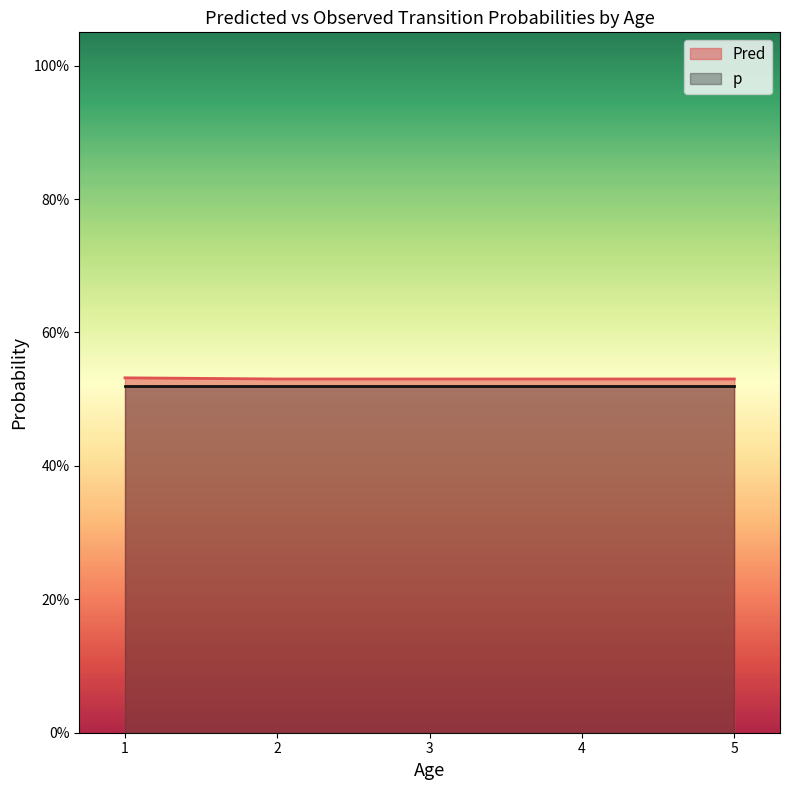

Rank the series by their average value, from lowest to highest.

p, Pred